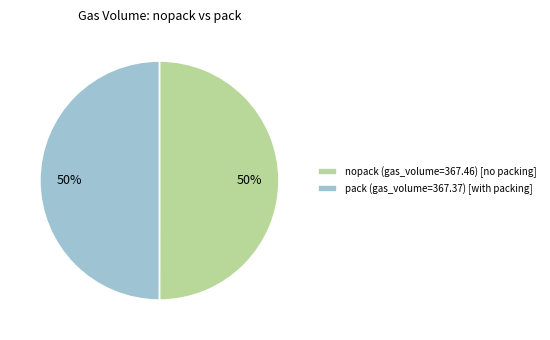

The nopack slice represents 50% of the pie. True or false?

True